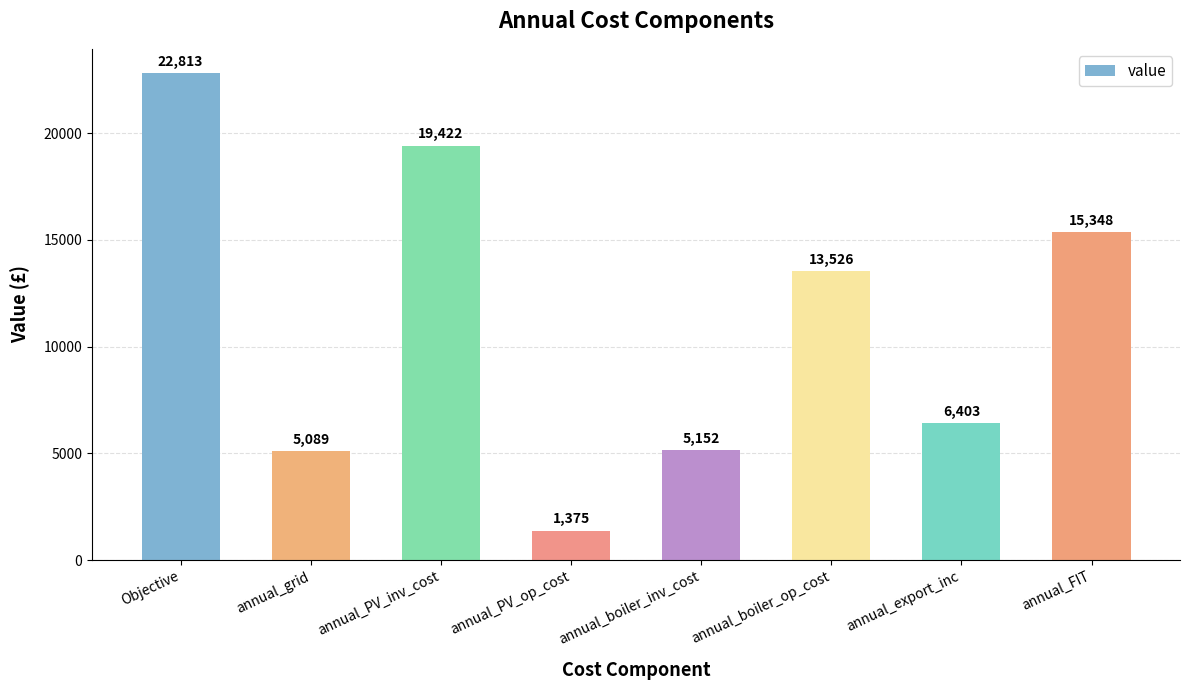

Rank the categories by value from highest to lowest.

Objective, annual_PV_inv_cost, annual_FIT, annual_boiler_op_cost, annual_export_inc, annual_boiler_inv_cost, annual_grid, annual_PV_op_cost